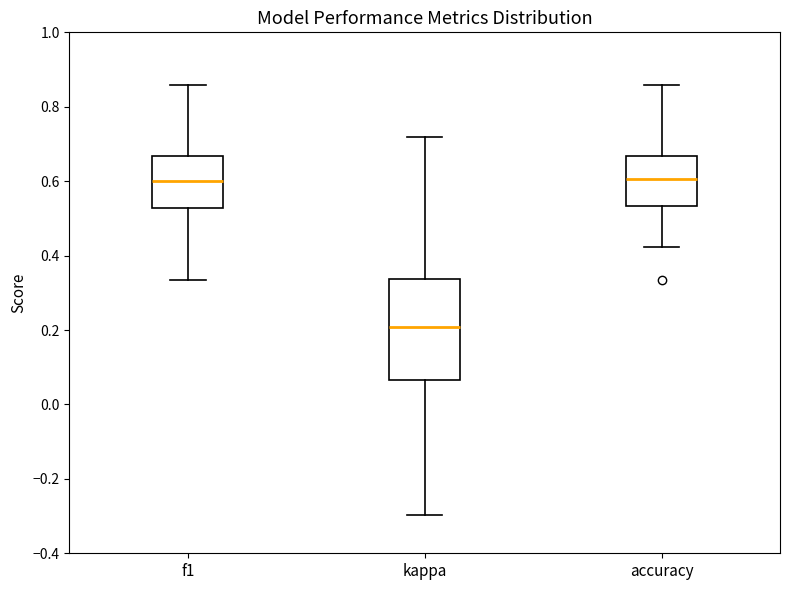

Where is the lower edge of the box for accuracy on the y-axis? The values are not printed on the chart, so give them approximately, as read against the axis.

0.54